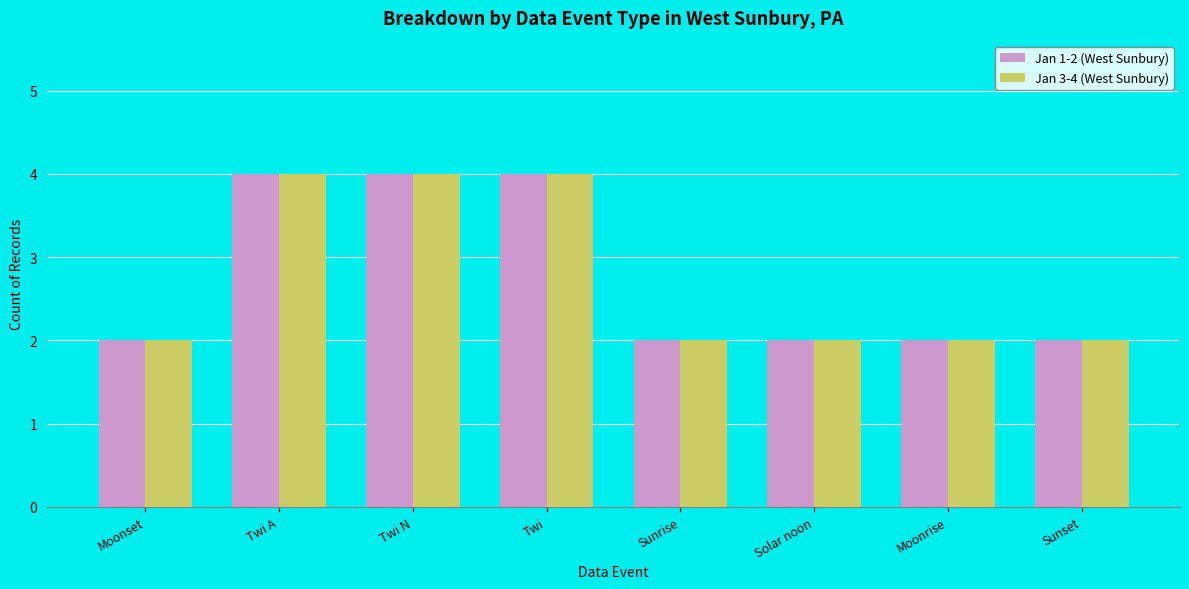

Reading right to left, extract all data points from this chart.

Jan 1-2 (West Sunbury): 2	2	2	2	4	4	4	2
Jan 3-4 (West Sunbury): 2	2	2	2	4	4	4	2